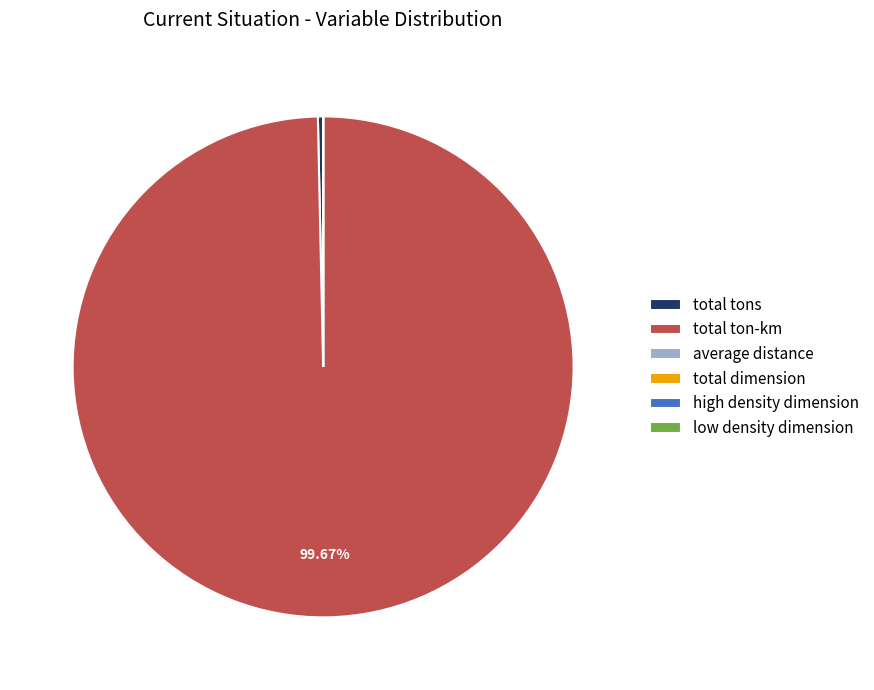

Does any single category account for the majority?

Yes